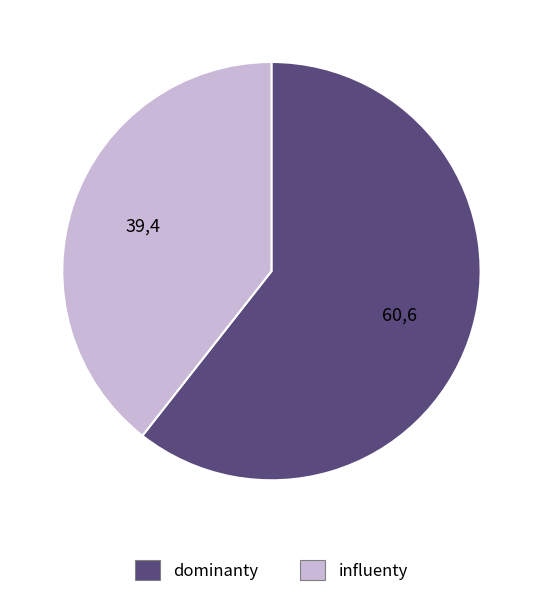

Rank the categories by value from highest to lowest.

dominanty, influenty